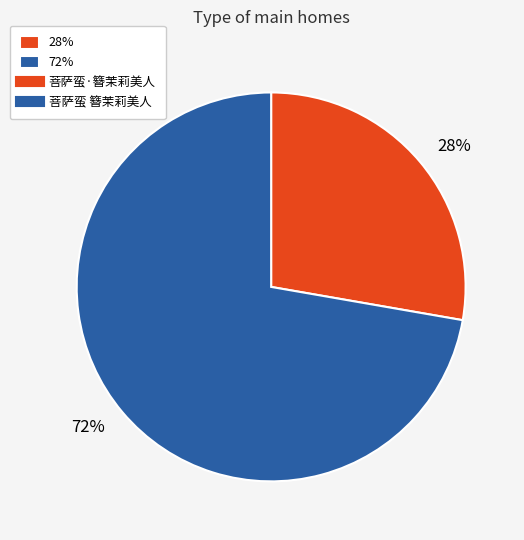

Which has a higher value, 28% or 72%?

72%